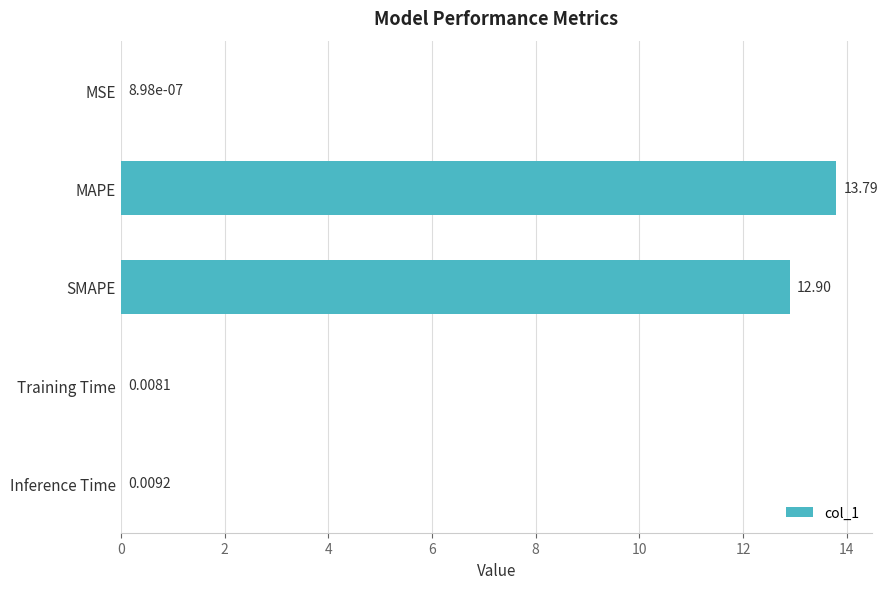

Which has a higher value, MAPE or Inference Time?

MAPE